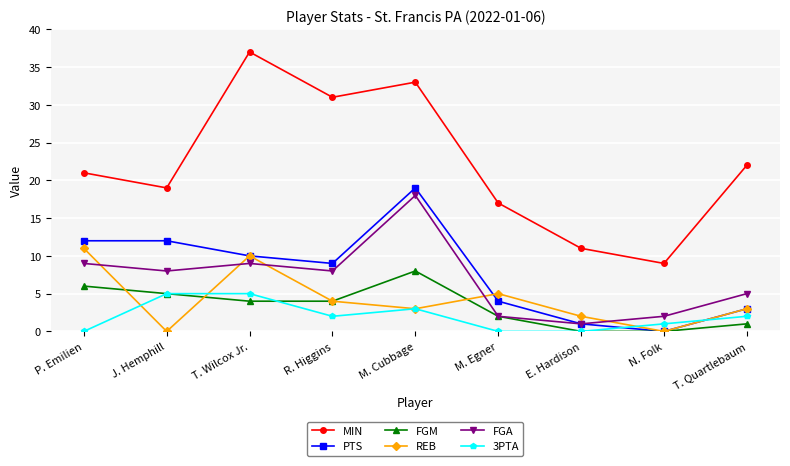

How many data points does each series have?

9